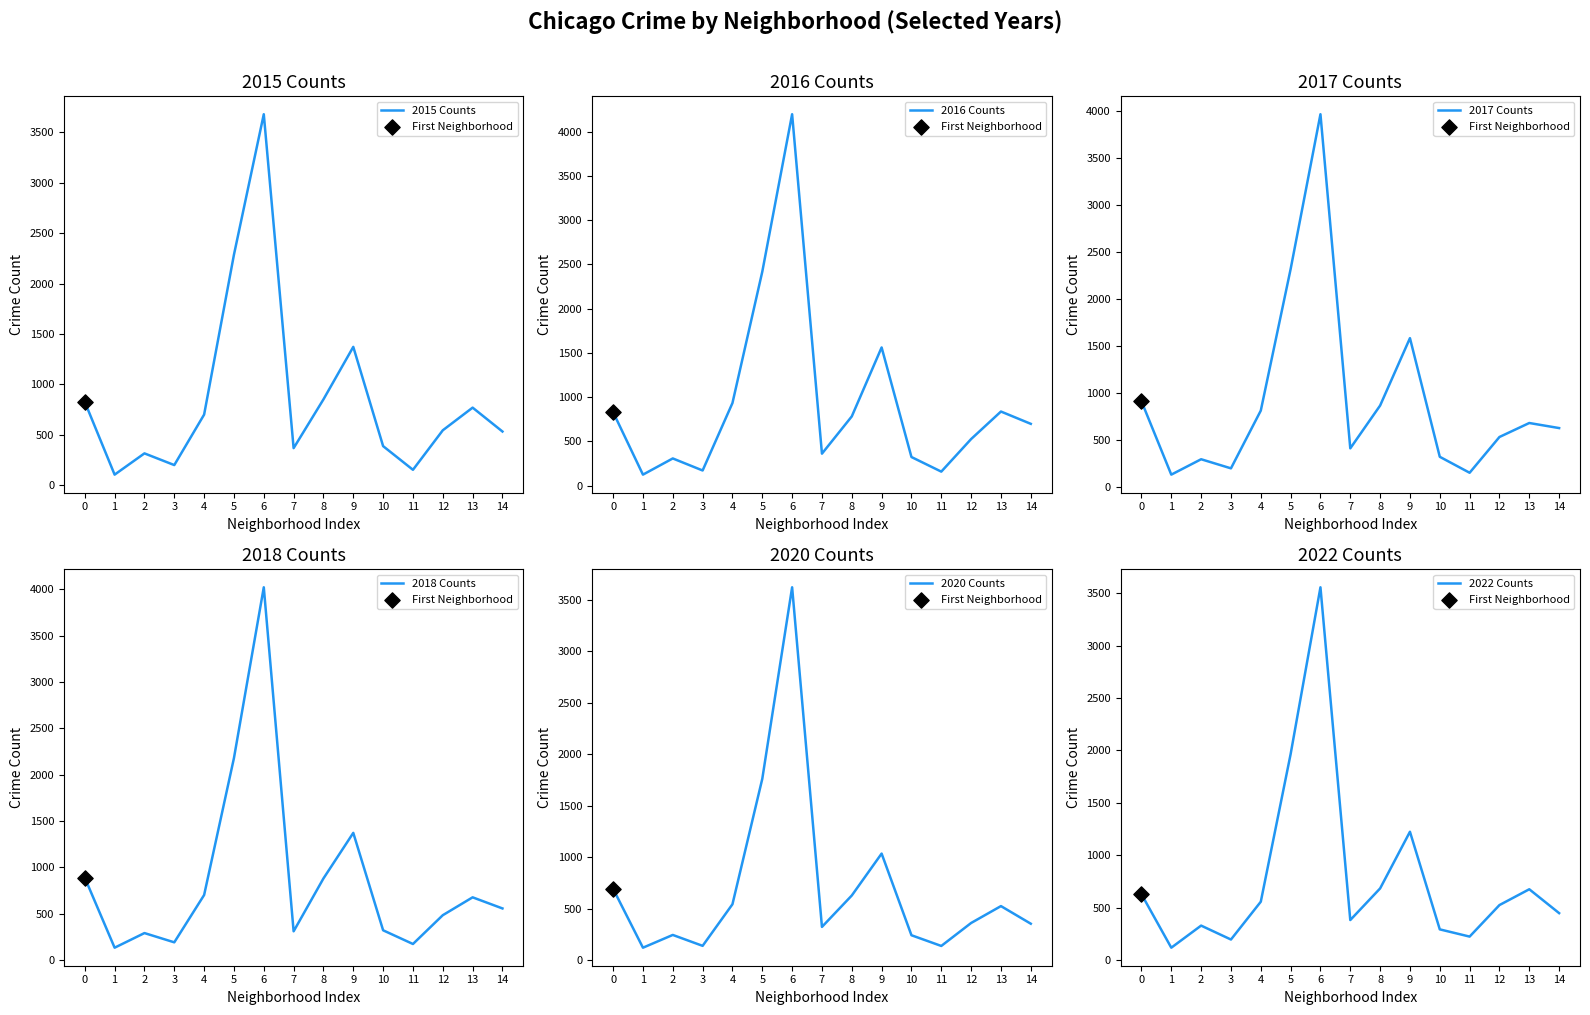

What are all the series names shown in the legend?

2015 Counts, 2016 Counts, 2017 Counts, 2018 Counts, 2020 Counts, 2022 Counts